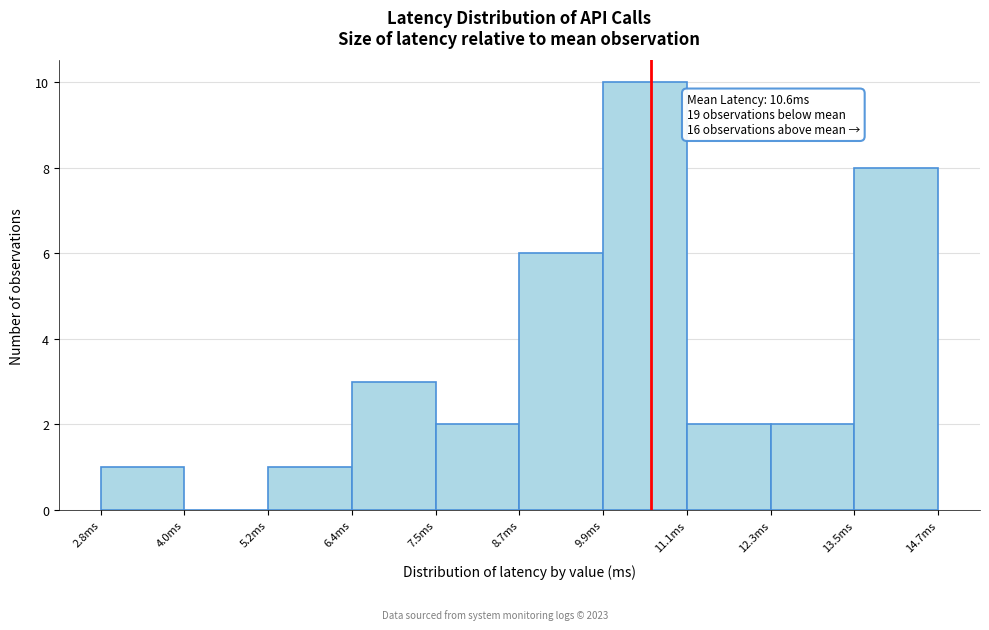

Over which range of the x-axis is the bar tallest?

10.0 to 11.2